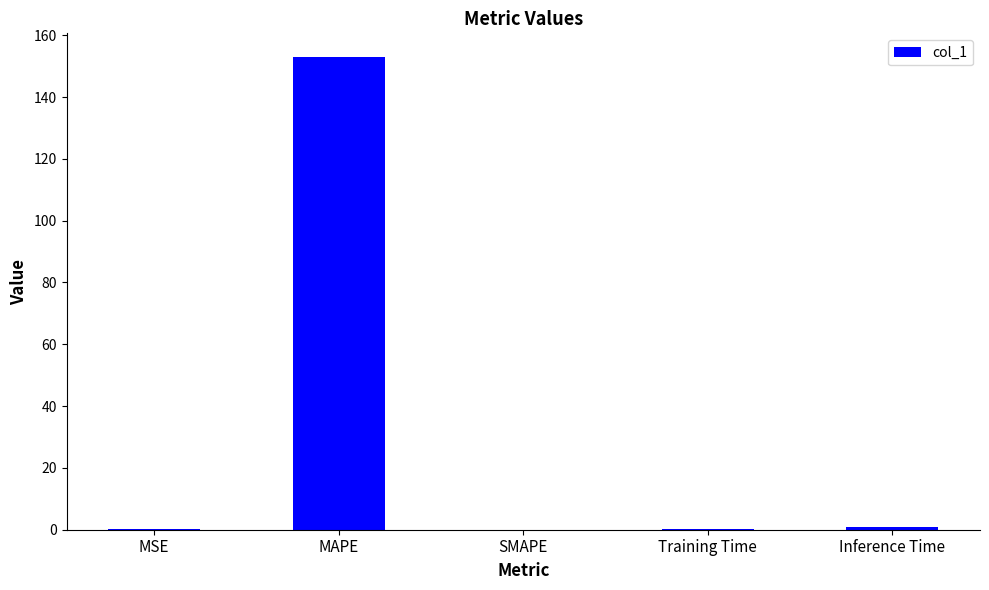

What is the approximate value at Inference Time?

0.9